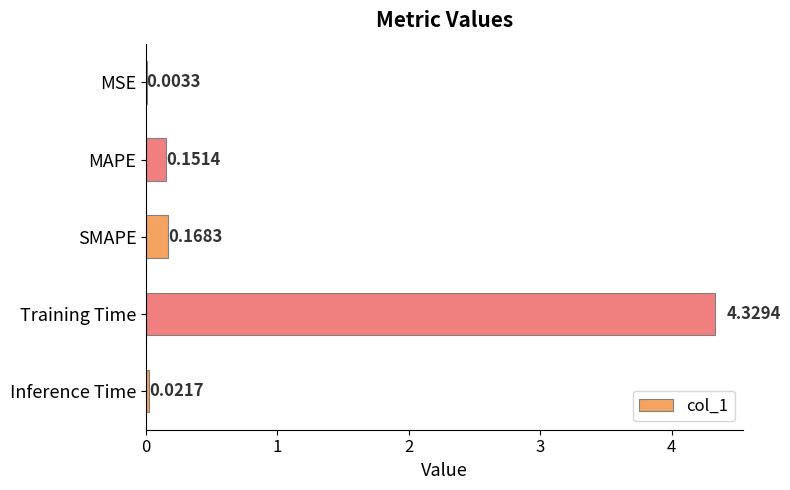

At which category does the chart reach its peak across all series?

Training Time